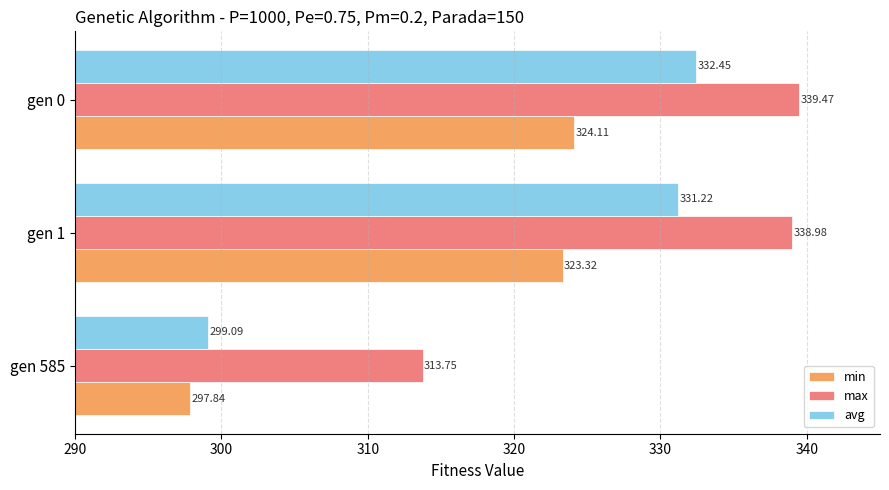

What is the spread (max minus min) of values at gen 585?

15.9